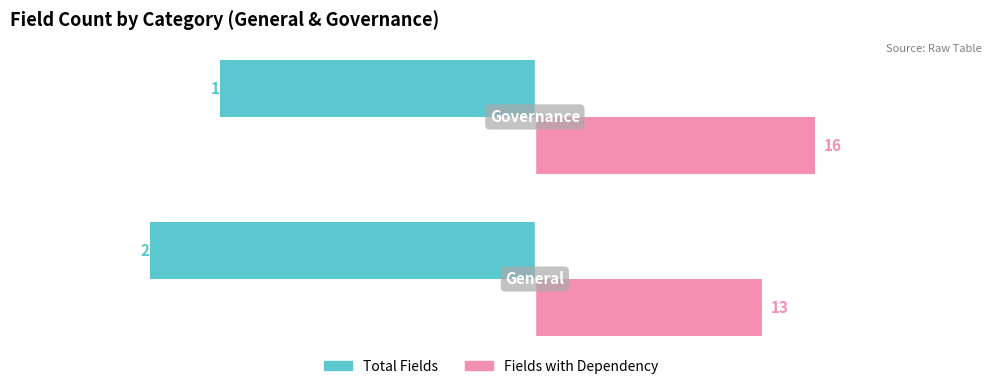

Which series has the widest spread of values?

Total Fields